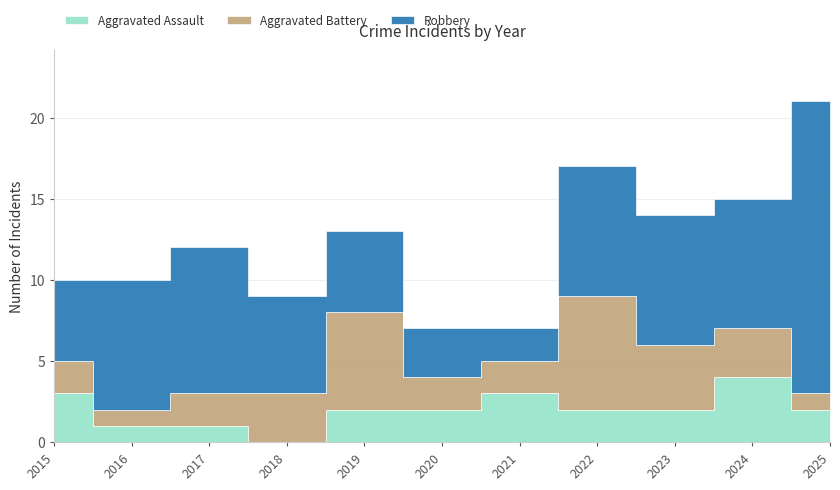

At how many categories does at least one series exceed 14?

1